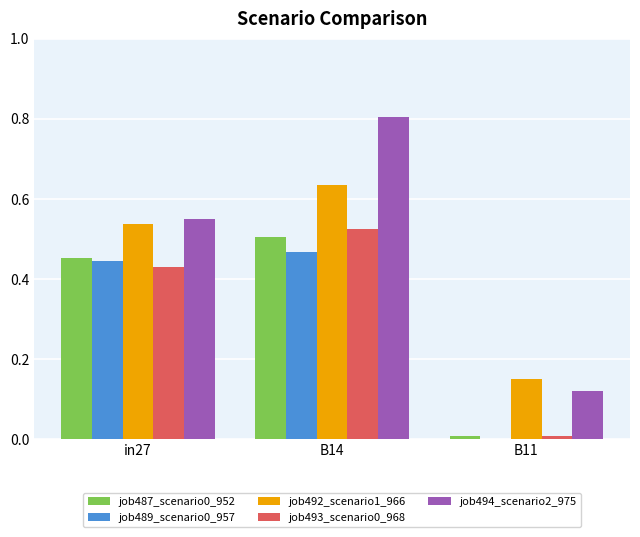

Are the bars horizontal?

No